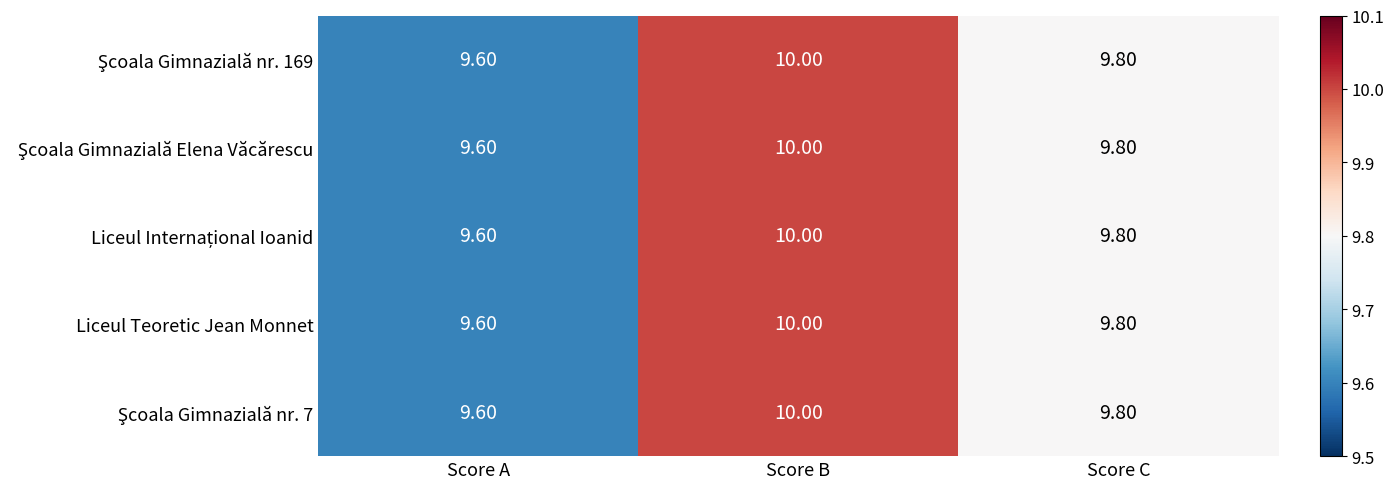

Which label corresponds to the largest value in the chart?

Score B